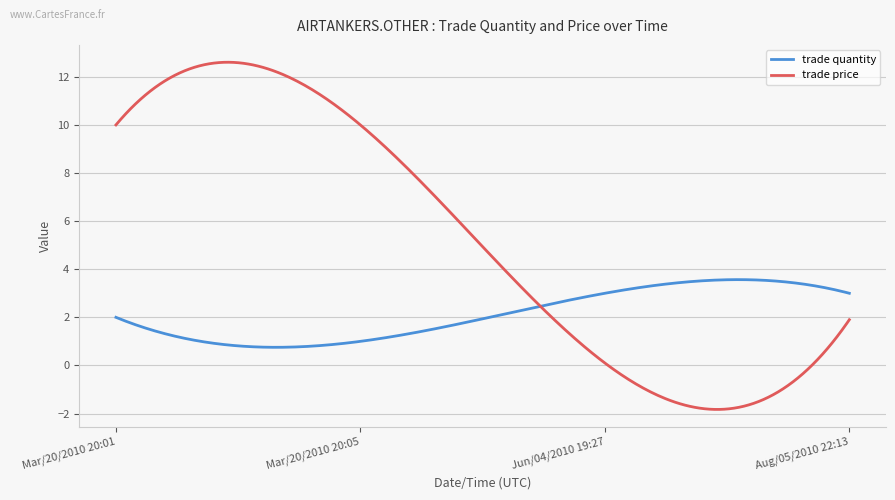

What are all the series names shown in the legend?

trade quantity, trade price